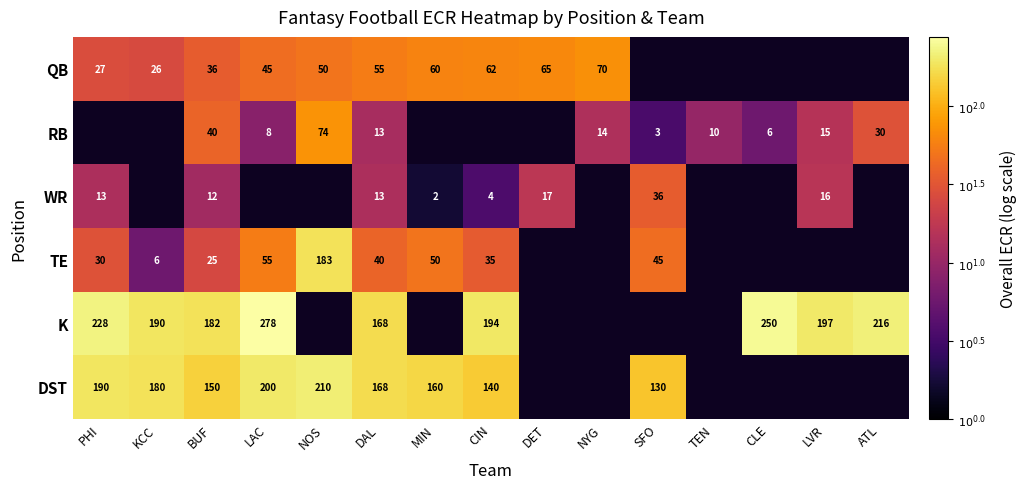

Which label corresponds to the smallest value in the chart?

MIN